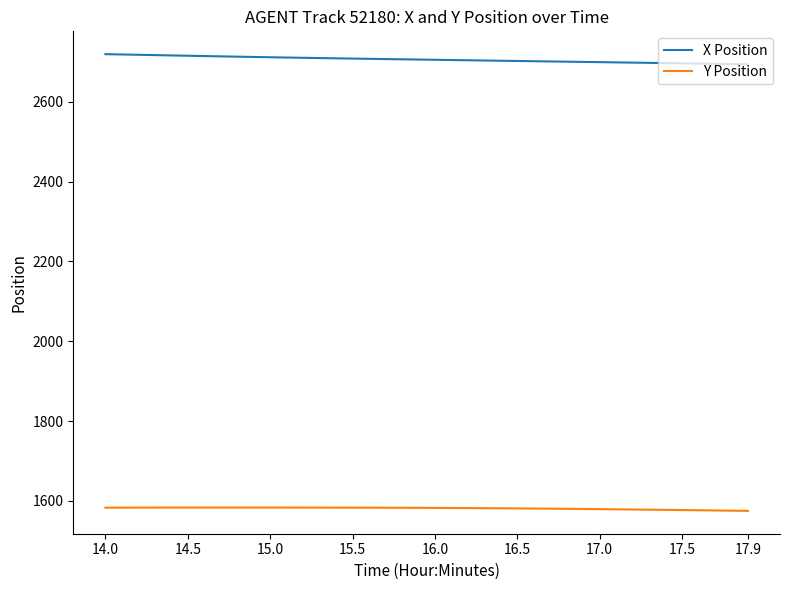

What is the greatest value displayed?

2719.3